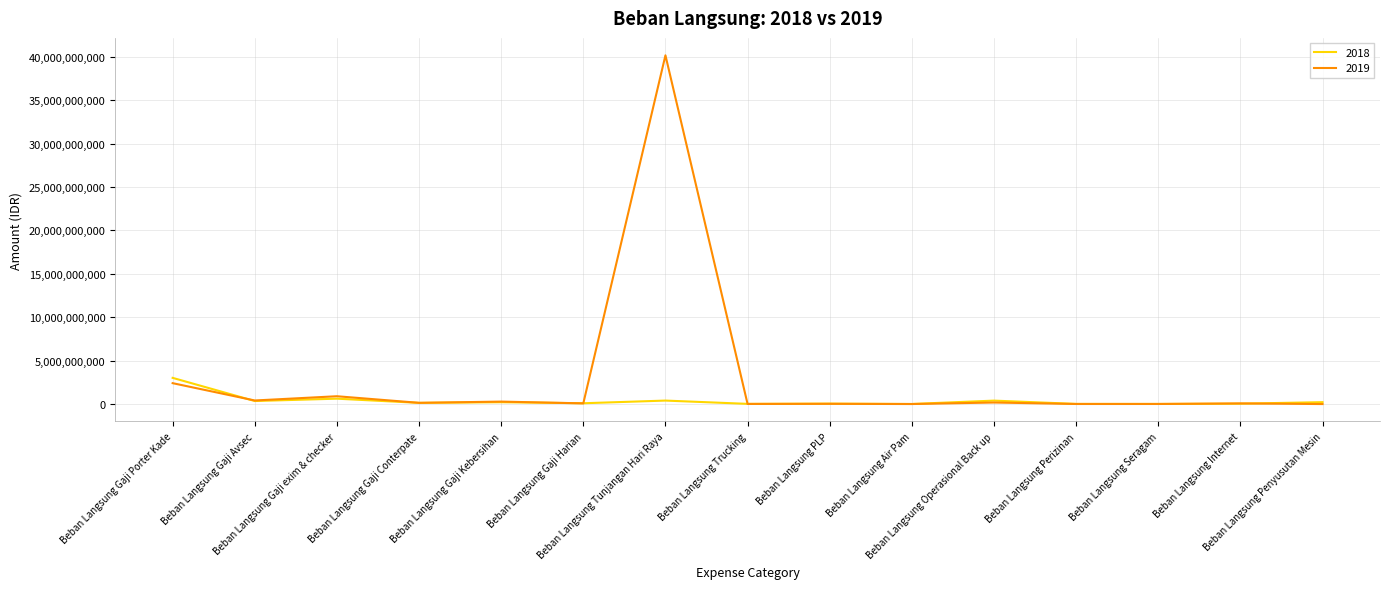

List the series in order of their peak value, highest first.

2019, 2018